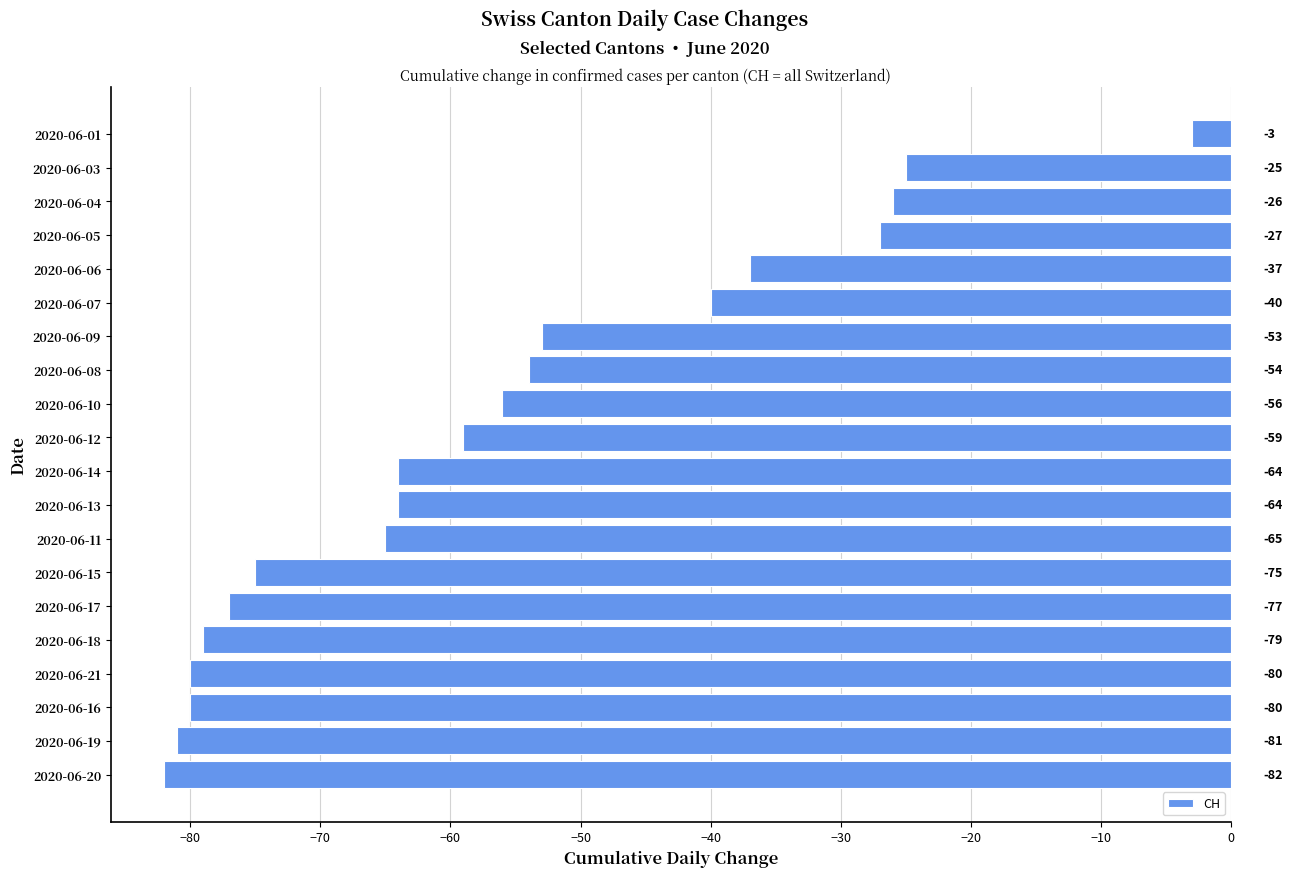

Is it true that the value at 2020-06-06 is -62?

False